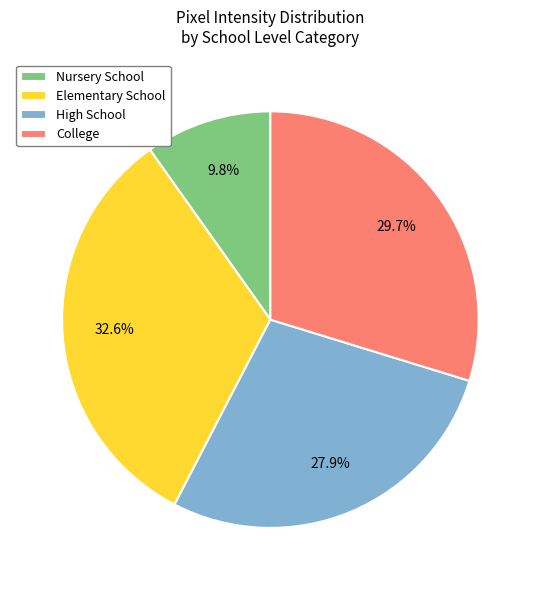

Is the sum of Nursery School and High School greater than half?

No